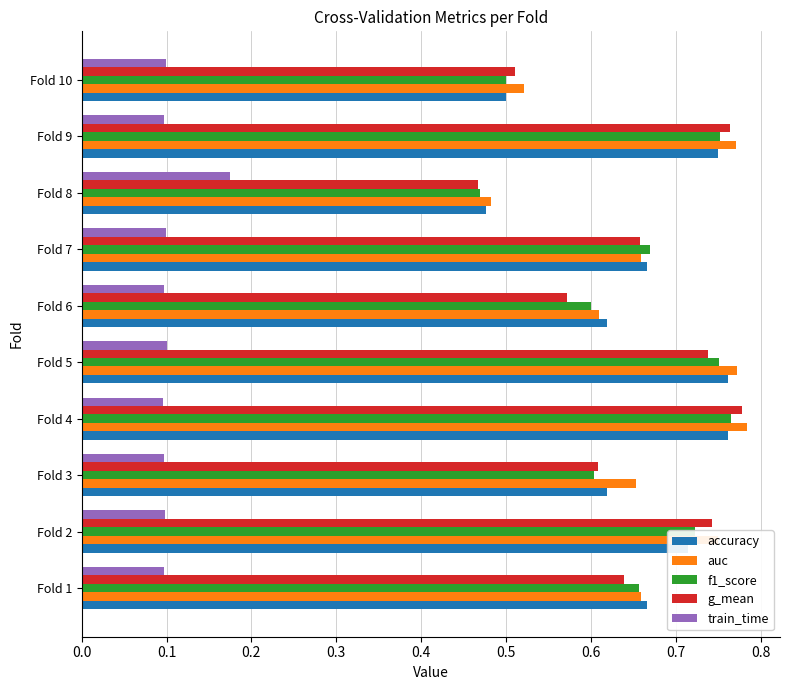

What is the spread (max minus min) of values at Fold 10?

0.4